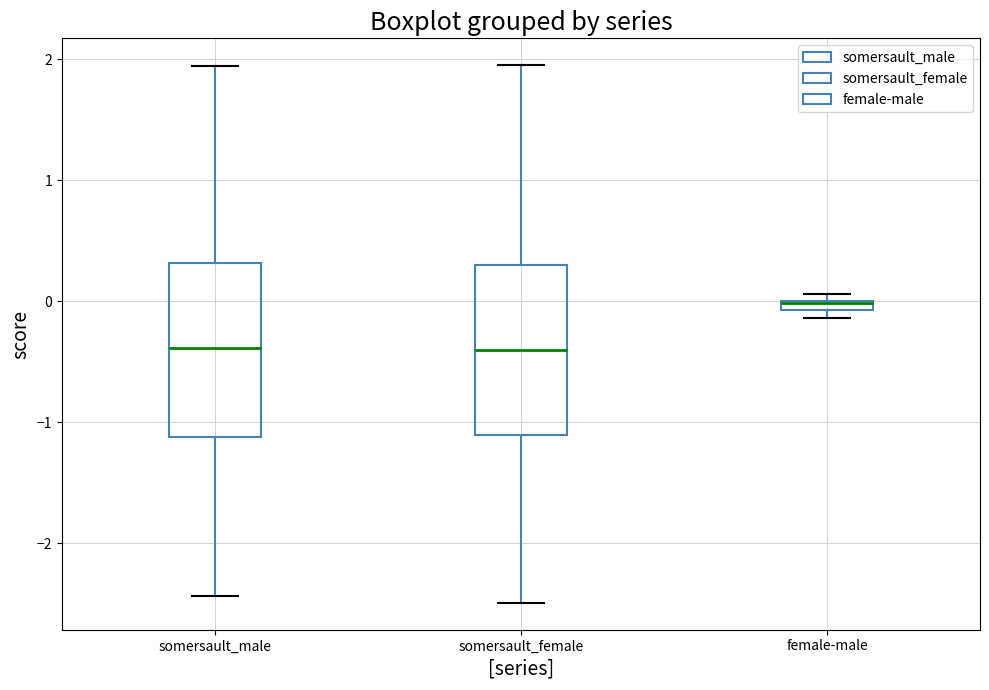

Which box's median line is the highest?

female-male